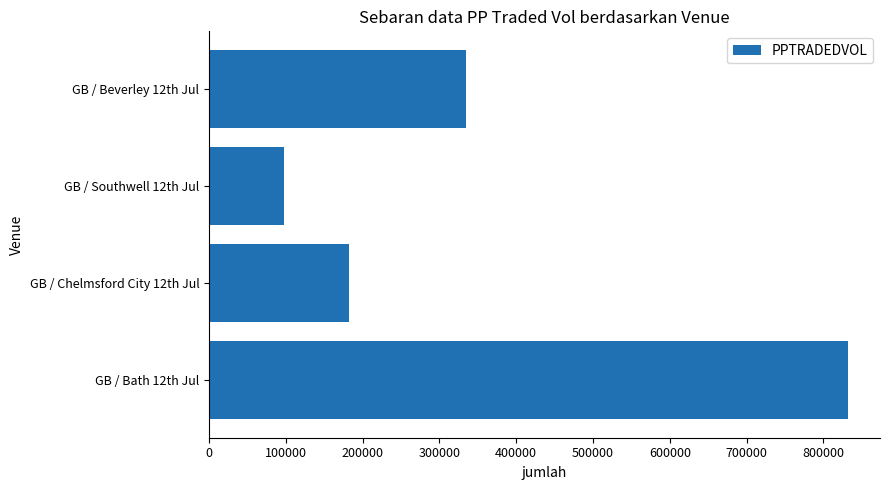

How many series are shown in this chart?

1